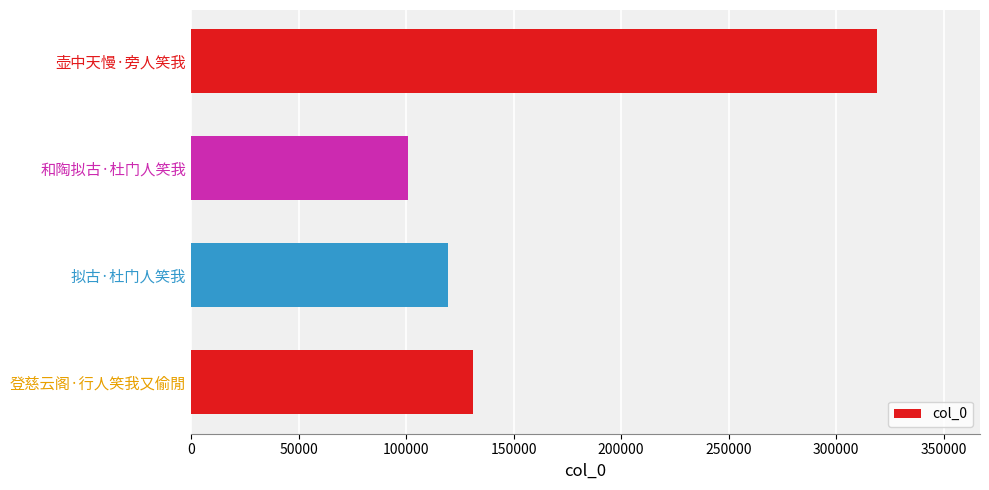

How many data points does each series have?

4